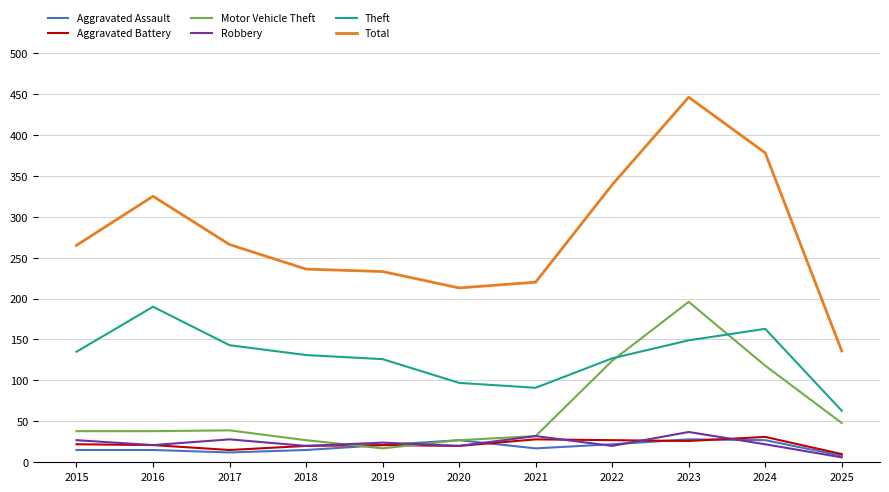

What is the lowest value of the Motor Vehicle Theft series?

17